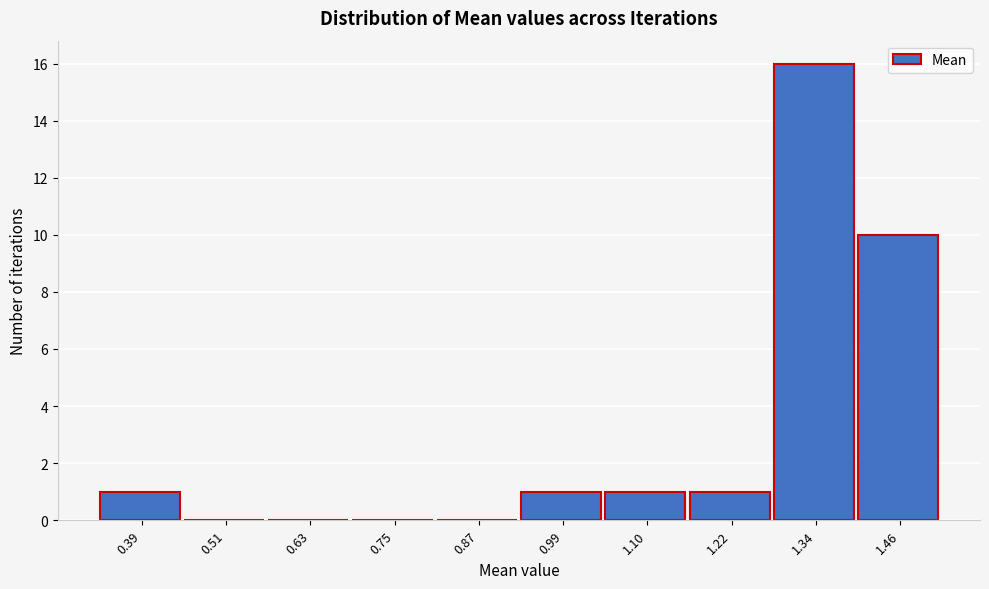

Reading left to right, list all the values displayed in this chart.

0.39=1	0.51=0	0.63=0	0.75=0	0.87=0	0.99=1	1.10=1	1.22=1	1.34=16	1.46=10